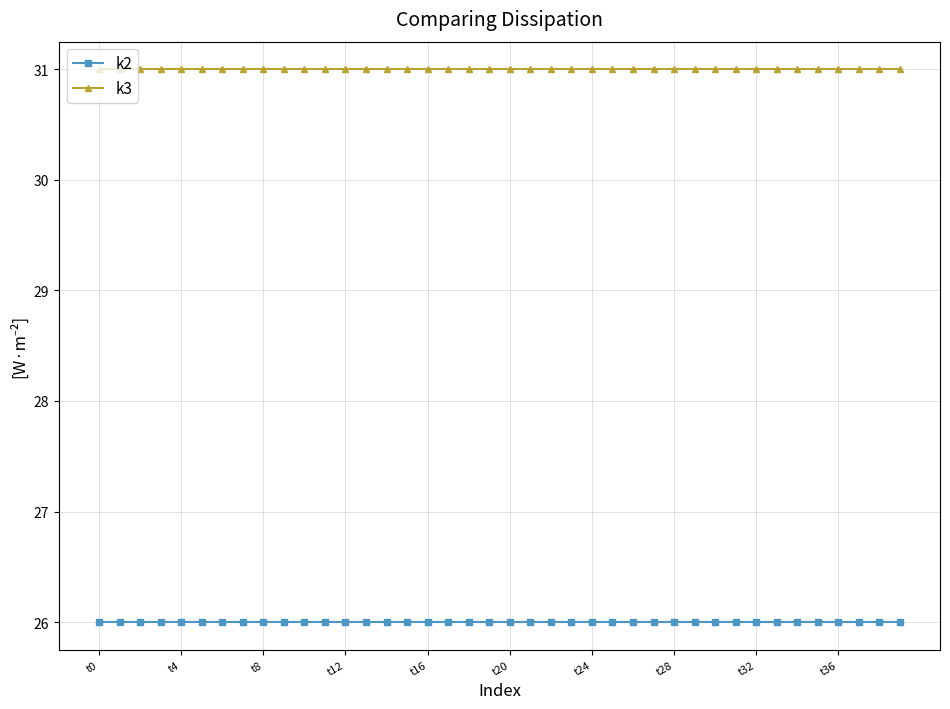

Does the chart have visible grid lines?

Yes